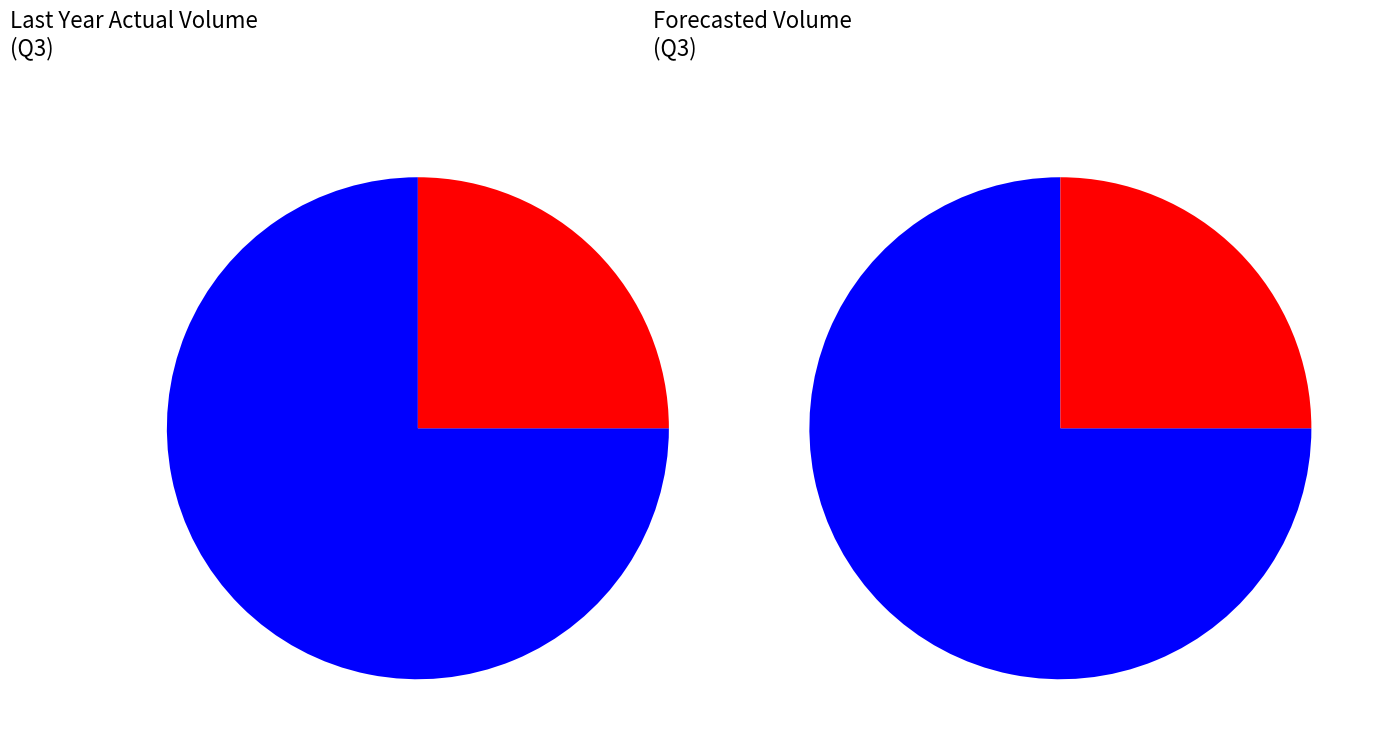

Which category has the smallest portion of the pie?

Red Hats